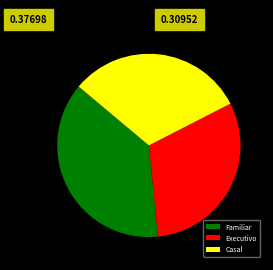

Which slice is the largest?

Familiar